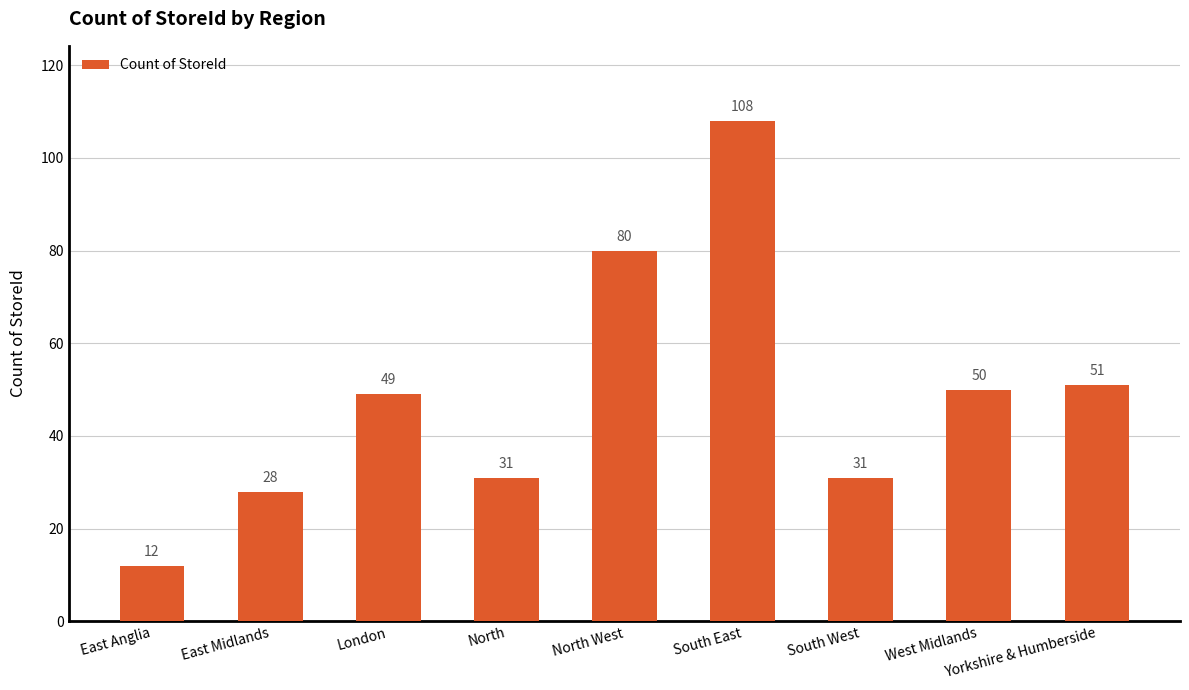

What is the difference between the second highest and second lowest values?

52